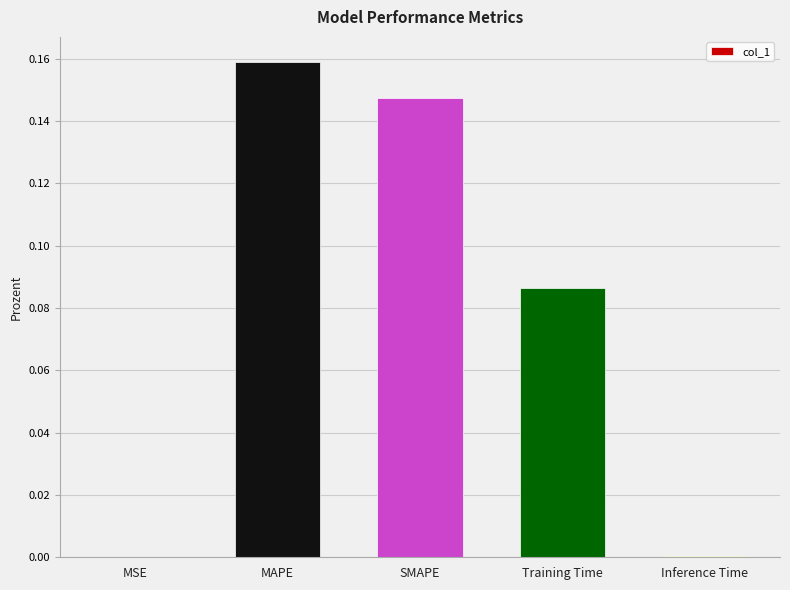

Is it true that the value at MAPE is 0.1?

False